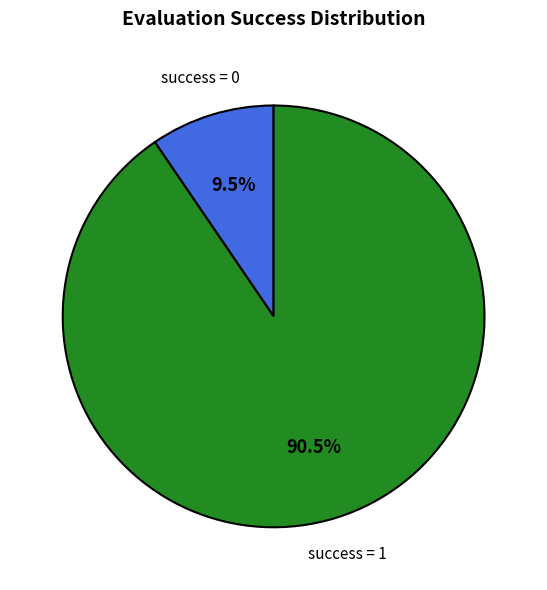

Rank the categories by value from lowest to highest.

success = 0, success = 1